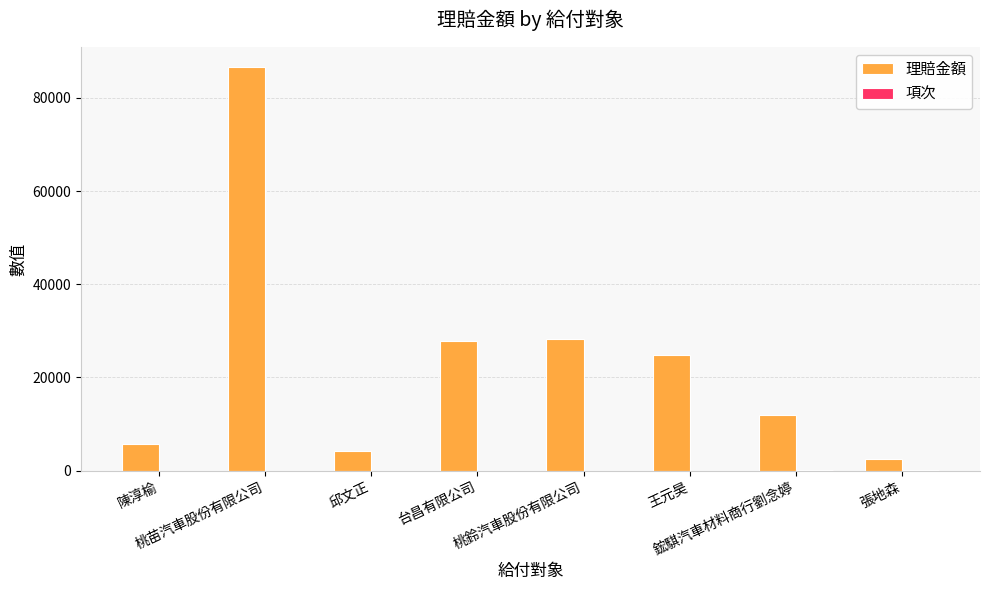

What is the maximum value shown in the chart?

86529